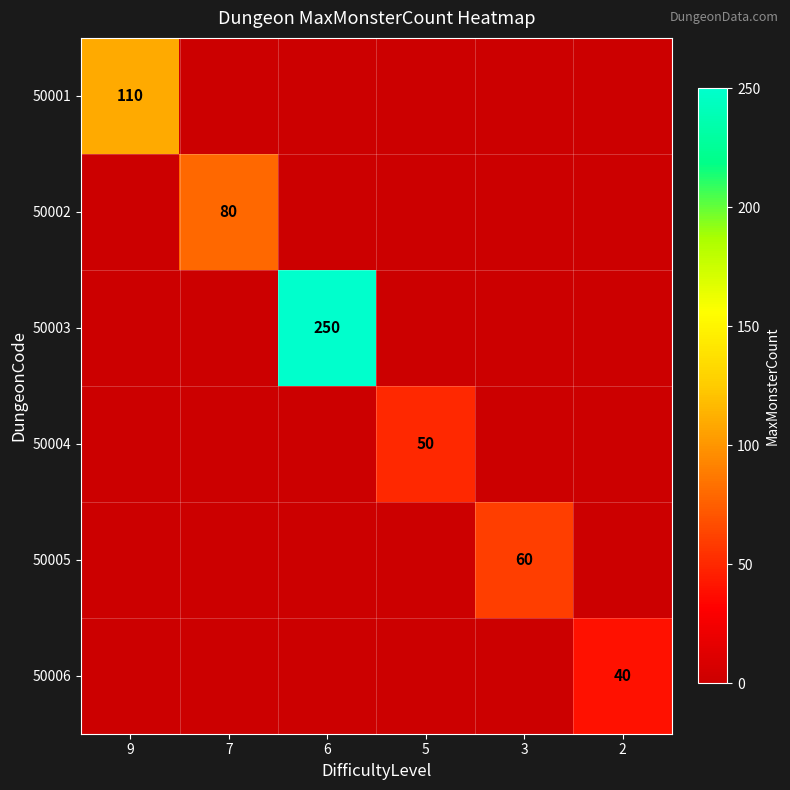

True or false: 50002 has a value of -45 at 2.

False